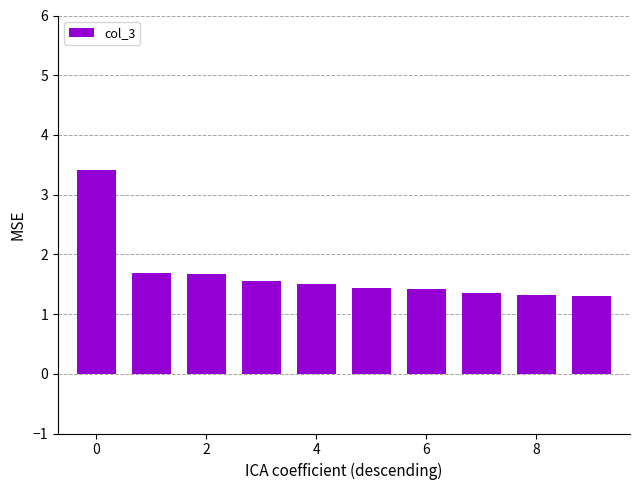

Count the number of categories in the chart.

10